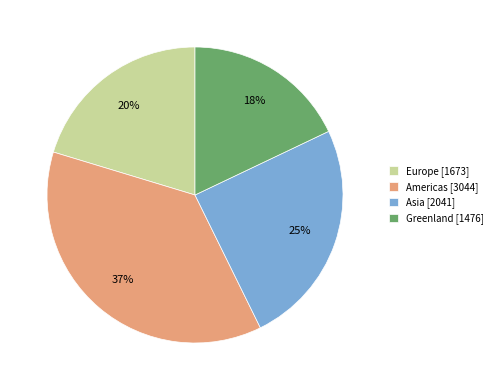

Is there any slice that represents more than half of the pie?

No